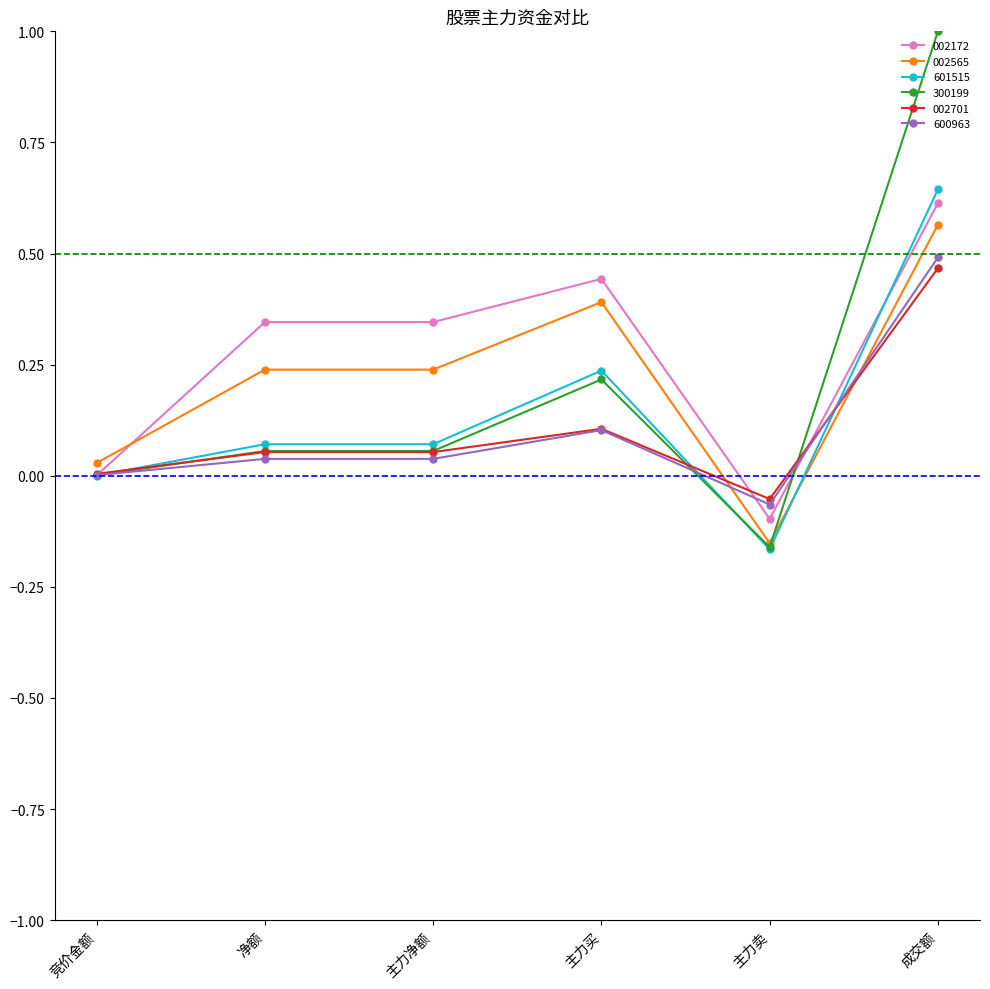

The value of 002172 at 成交额 is 0.2. True or false?

False